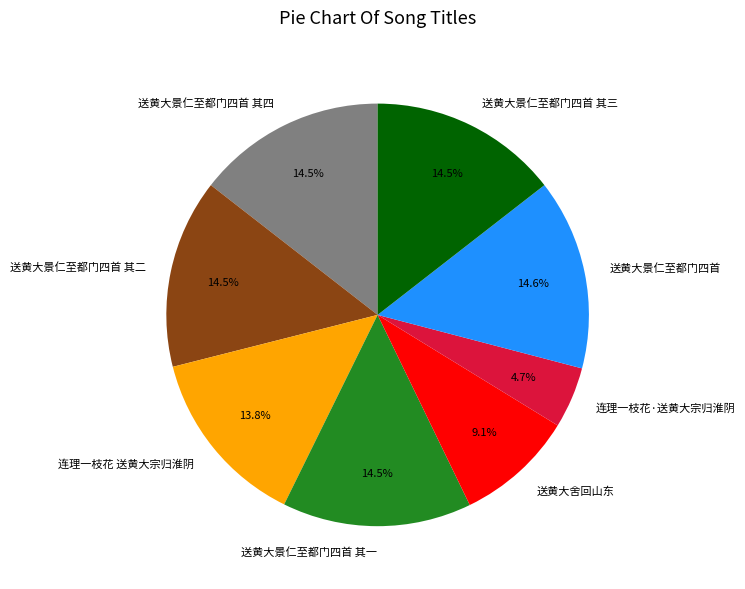

Which slice is the smallest?

连理一枝花·送黄大宗归淮阴